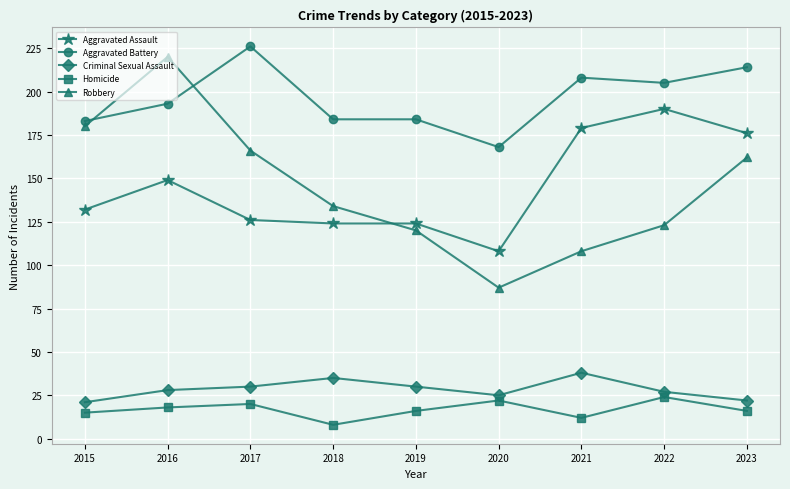

Where is Robbery nearest to the value 153?

2023